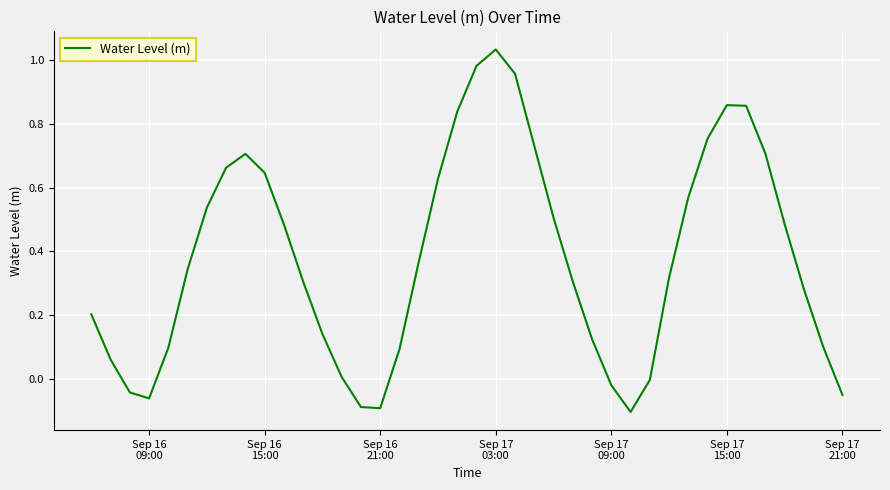

What is the difference between the maximum and minimum values?

1.1